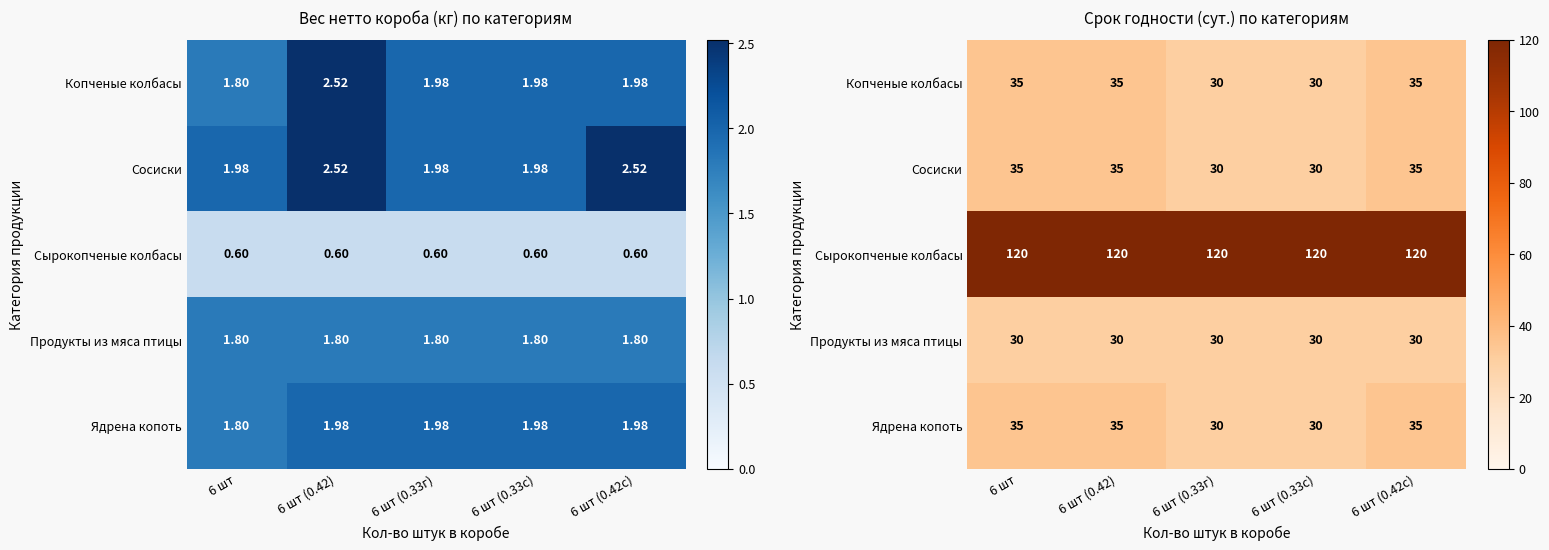

What is the smallest value displayed?

30